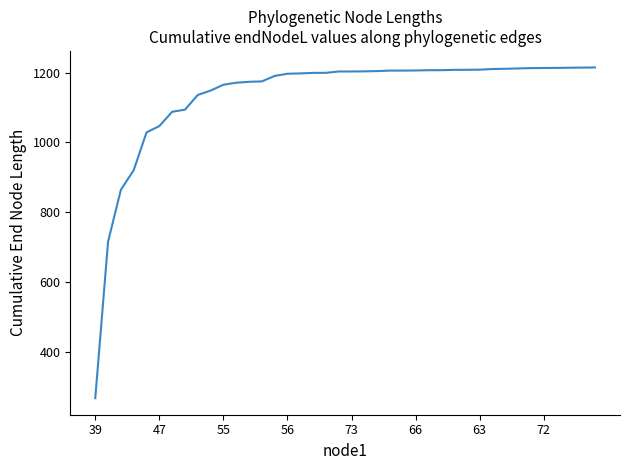

What is the greatest value displayed?

1214.4